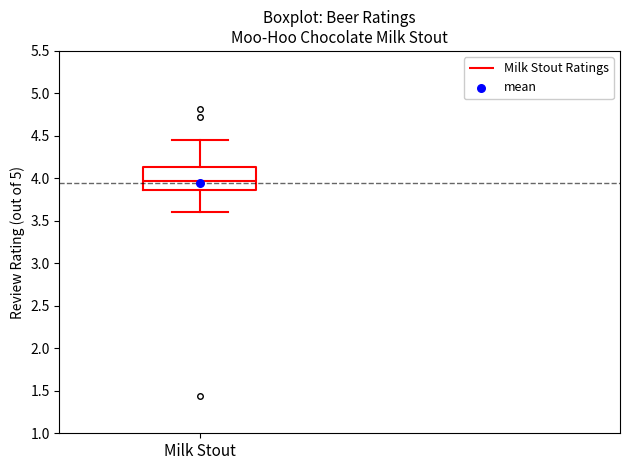

Transcribe this box plot: give where the median line is, the range the box spans, and where the two whiskers end, as read against the y-axis. The values are not printed on the chart, so give them approximately, as read against the axis.

median 3.95, box 3.85 to 4.15, whiskers 3.60 to 4.45